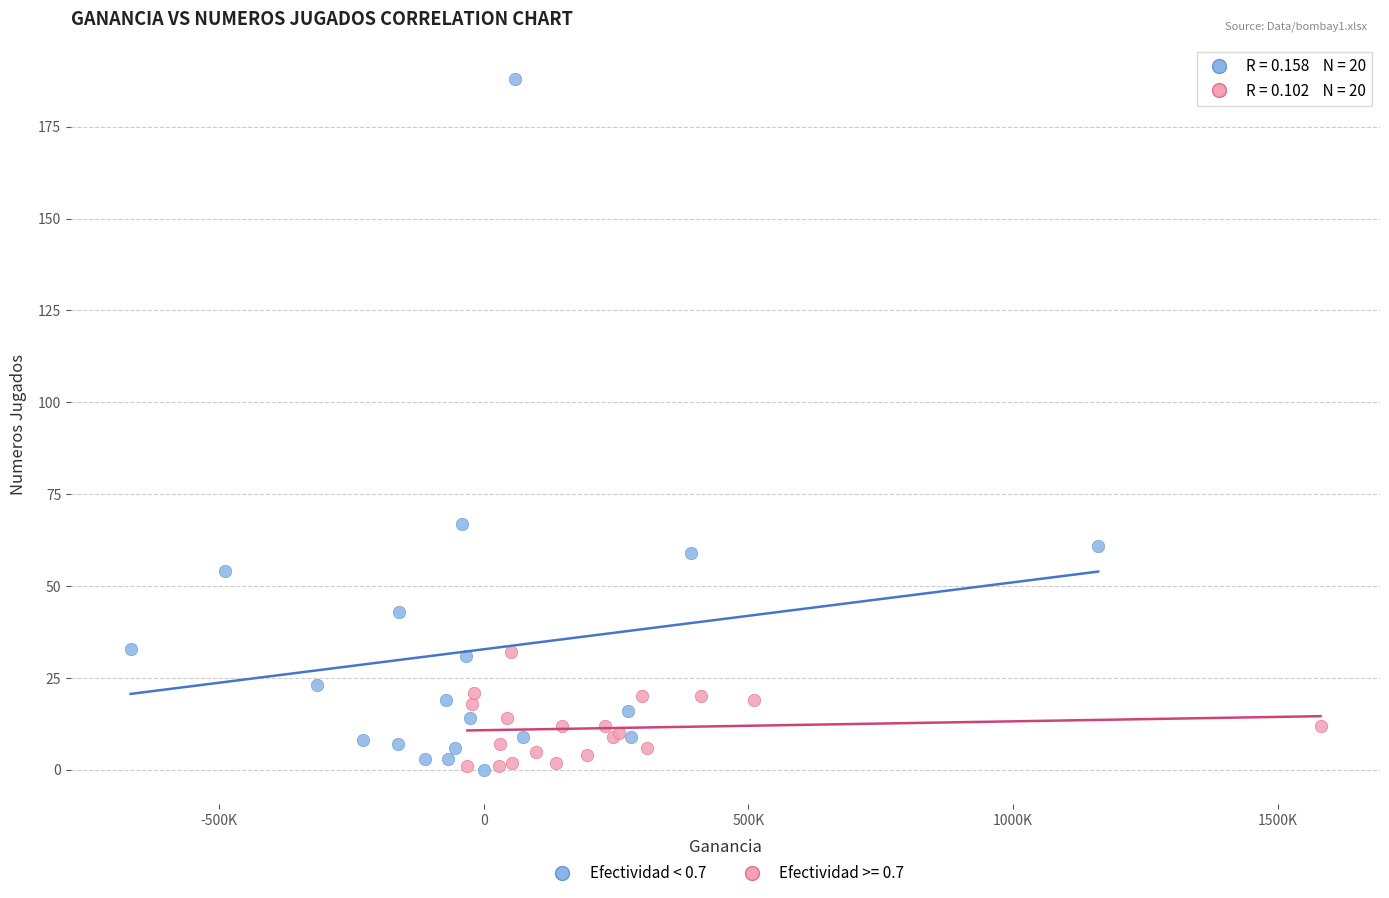

Which series has the widest spread of Y values?

Efectividad < 0.7